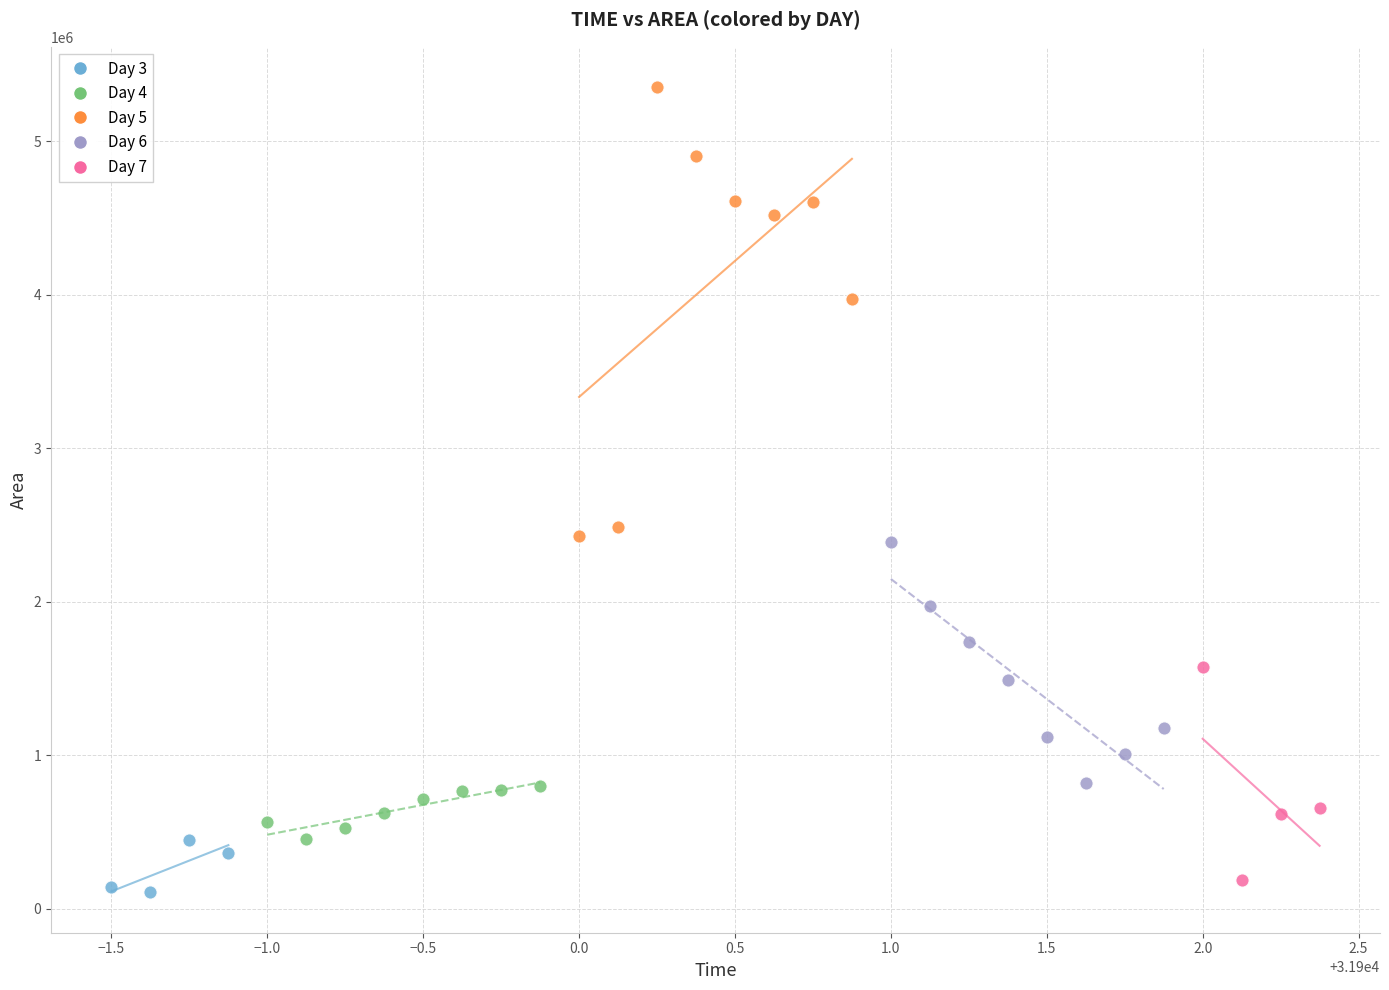

Which series reaches the minimum Y coordinate?

Day 3